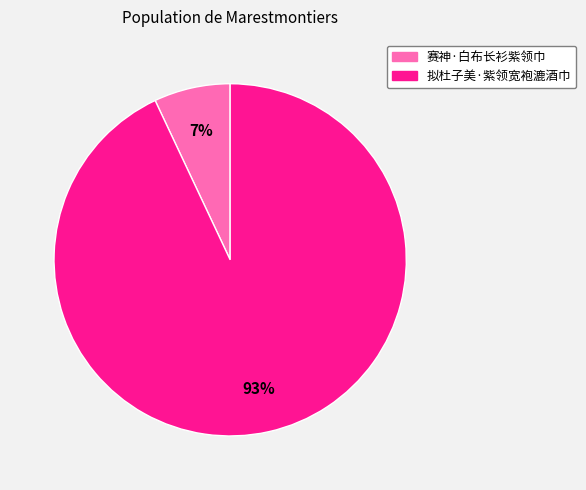

Is the sum of 赛神·白布长衫紫领巾 and 拟杜子美·紫领宽袍漉酒巾 greater than half?

Yes